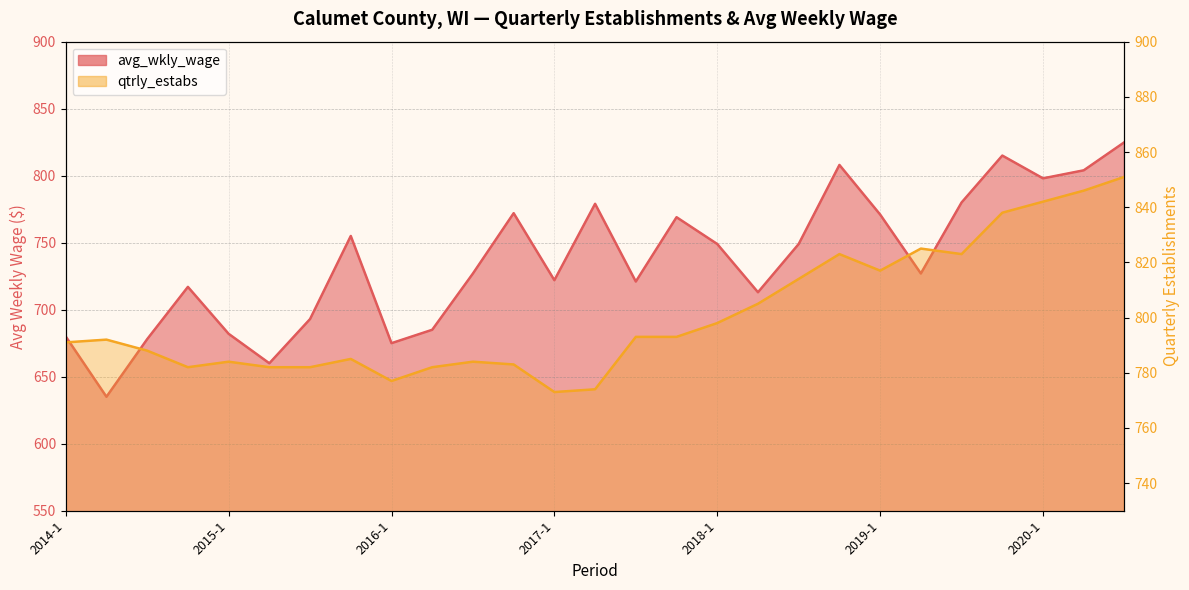

At 2015-4, list the series in order from smallest to largest.

avg_wkly_wage, qtrly_estabs